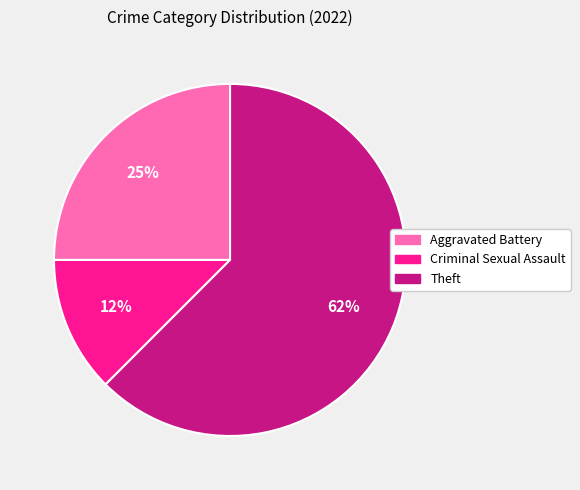

How many slices are in this pie chart?

3